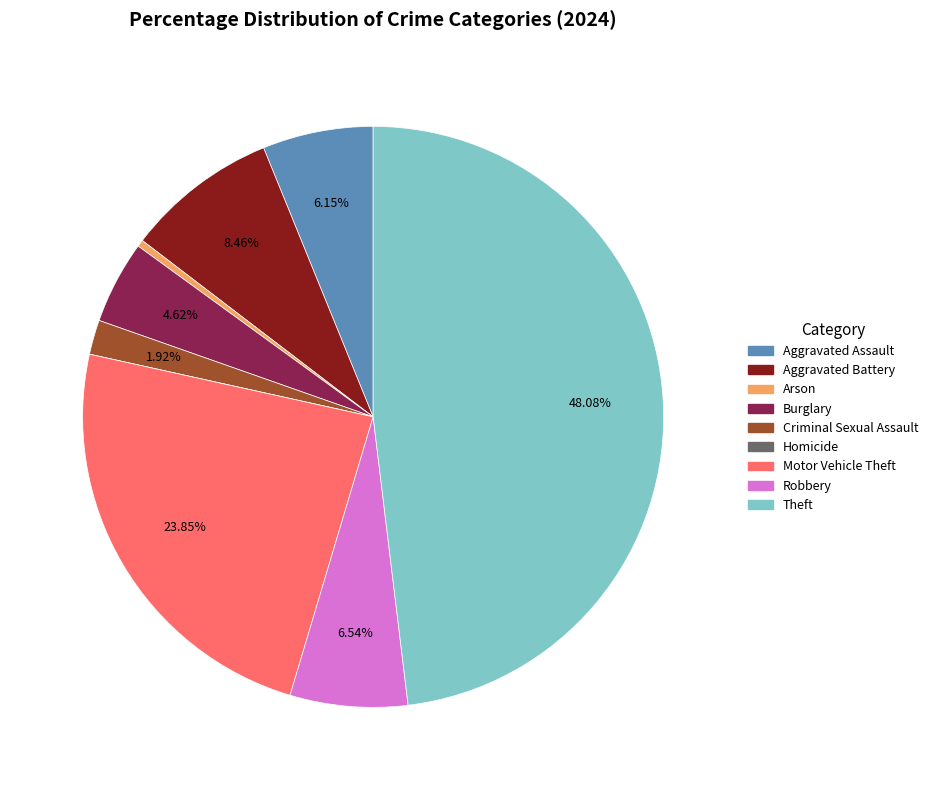

What percentage is the Aggravated Assault slice, to the nearest percent?

6%